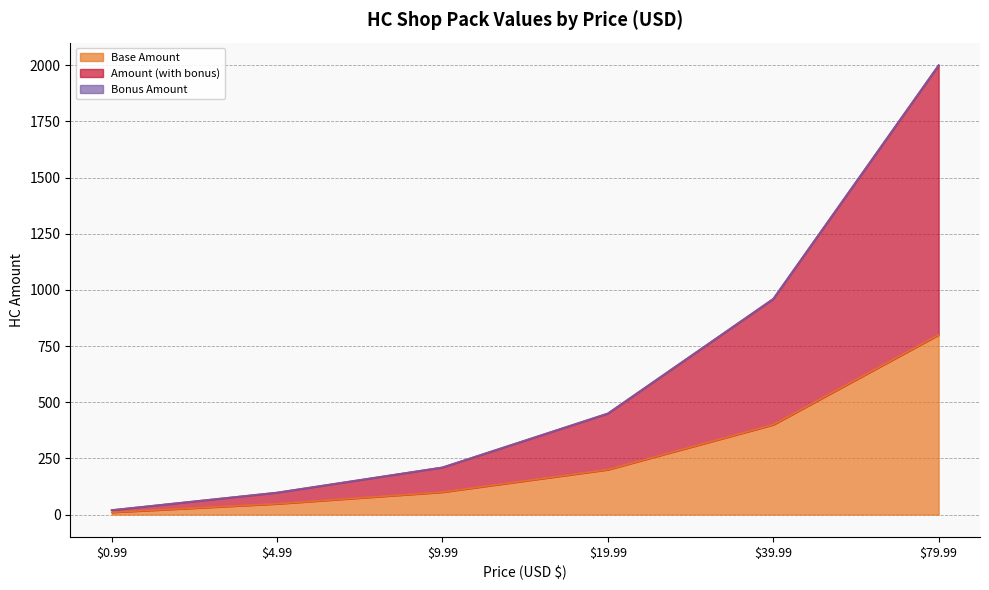

Where is Base Amount nearest to the value 405?

39.99